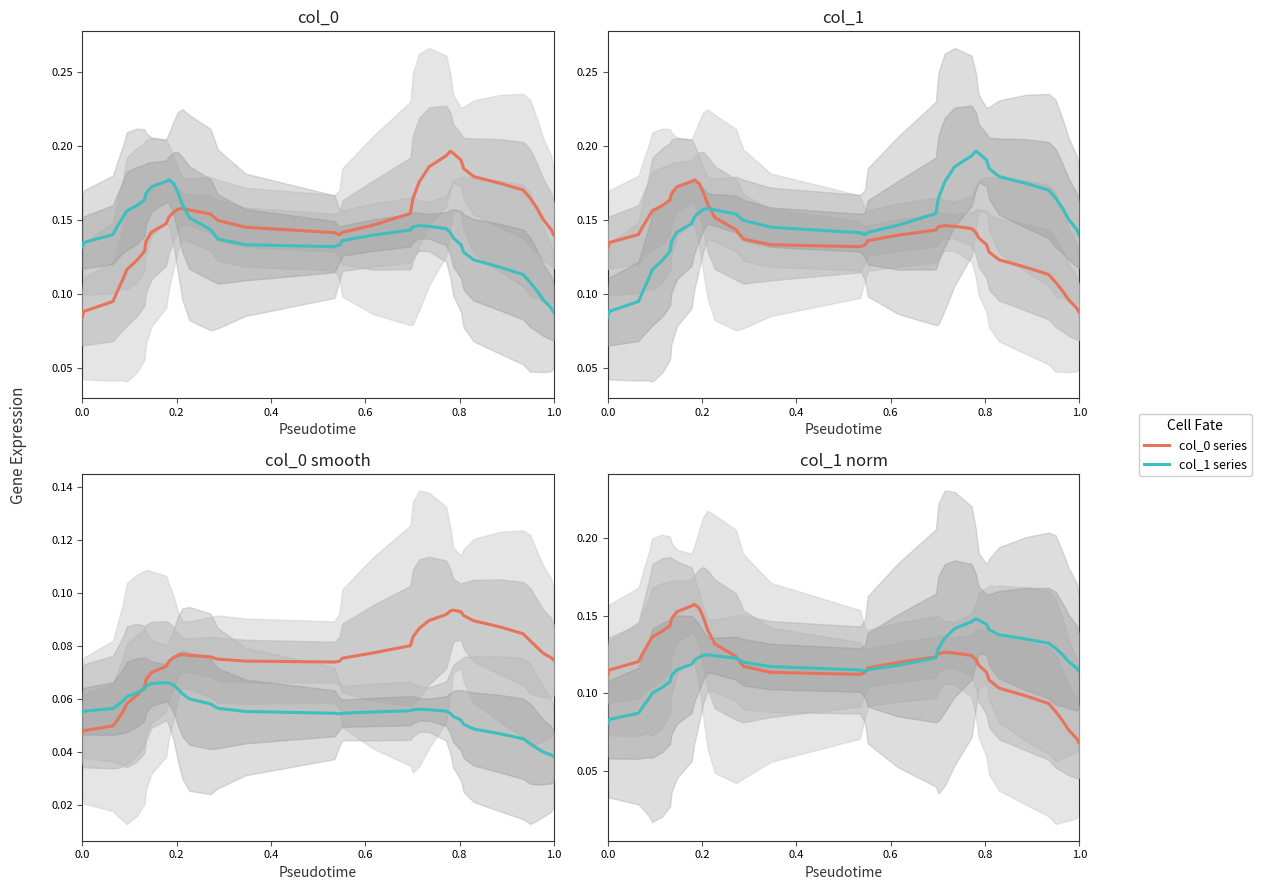

What is the smallest value displayed?

0.1